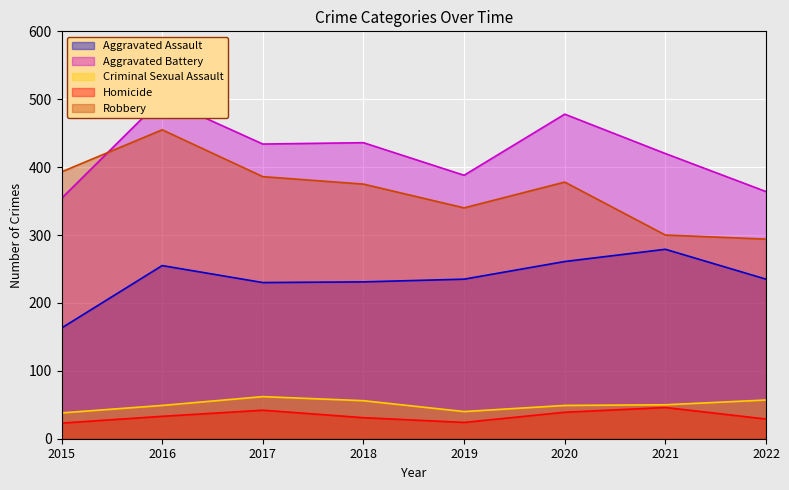

What are all the series names shown in the legend?

Aggravated Assault, Aggravated Battery, Criminal Sexual Assault, Homicide, Robbery